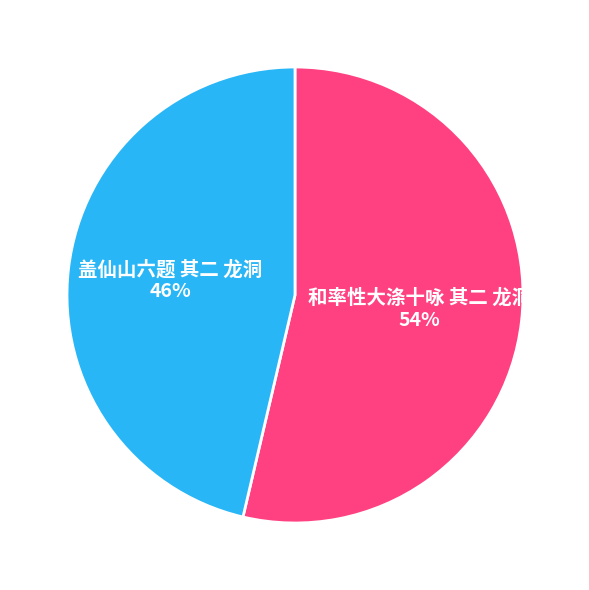

Does 盖仙山六题 其二 龙洞 account for over 50% of the chart?

No